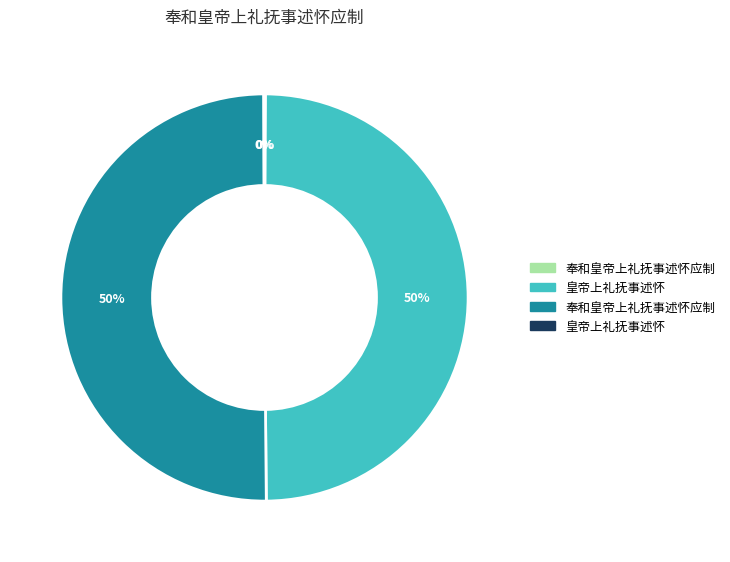

To the nearest percent, what is the difference between the largest and smallest slice percentages?

50%